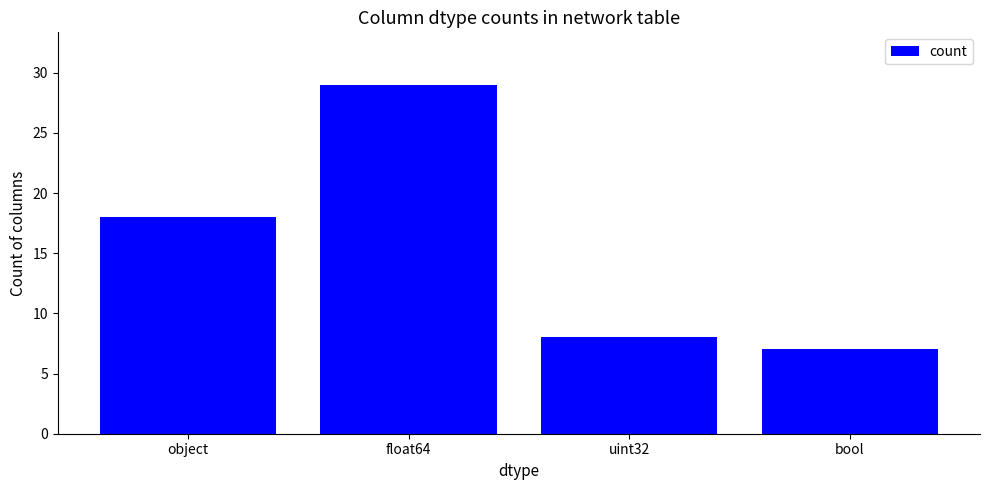

What is the greatest value displayed?

29